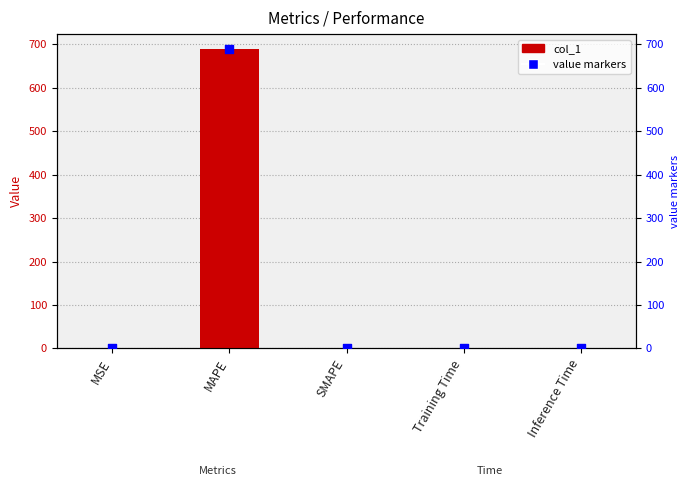

Which series has the largest total across all categories?

col_1